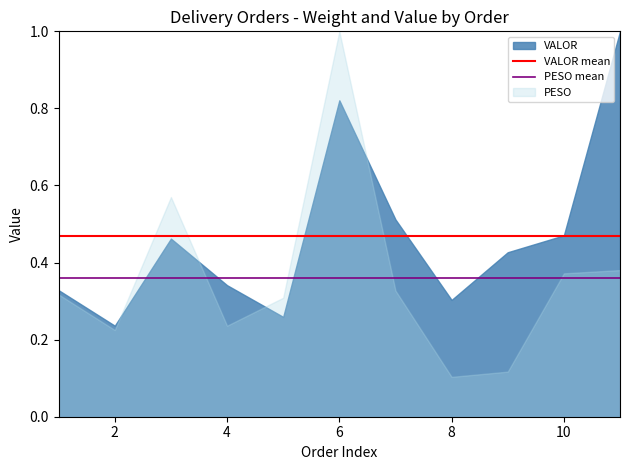

Rank the series by their average value, from highest to lowest.

VALOR, PESO